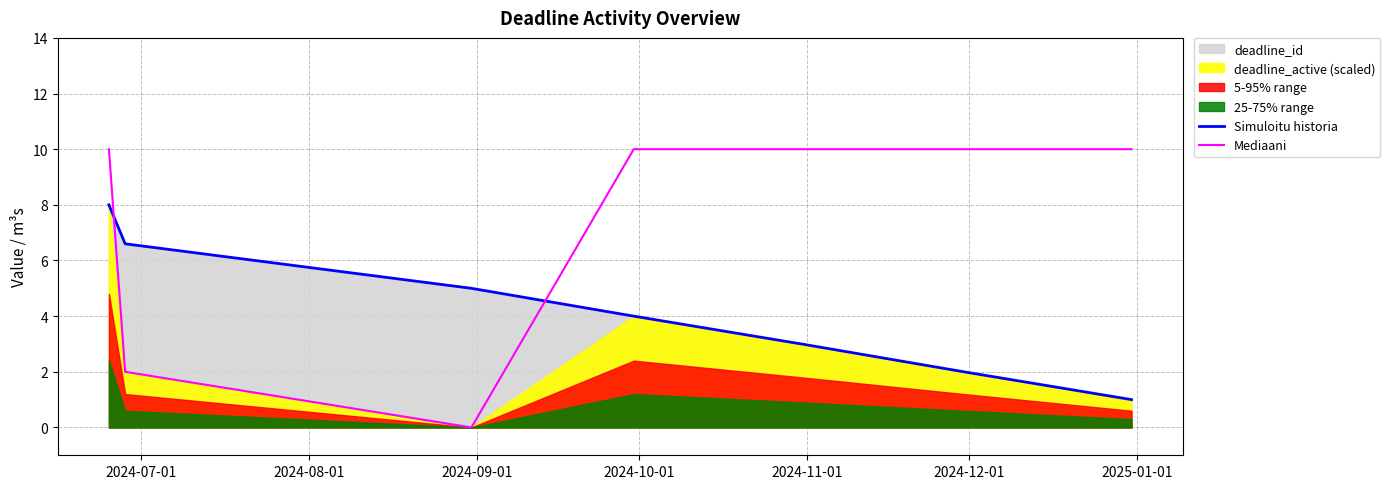

True or false: Simuloitu historia has more than 2 points higher than both neighbors.

False